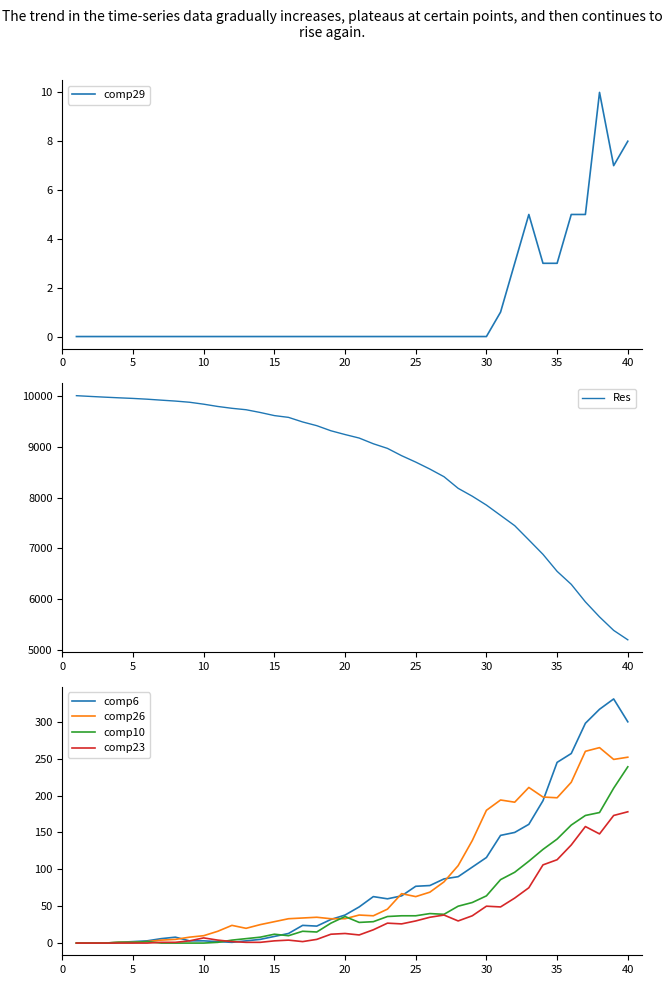

True or false: comp26 and comp10 intersect in this chart.

True